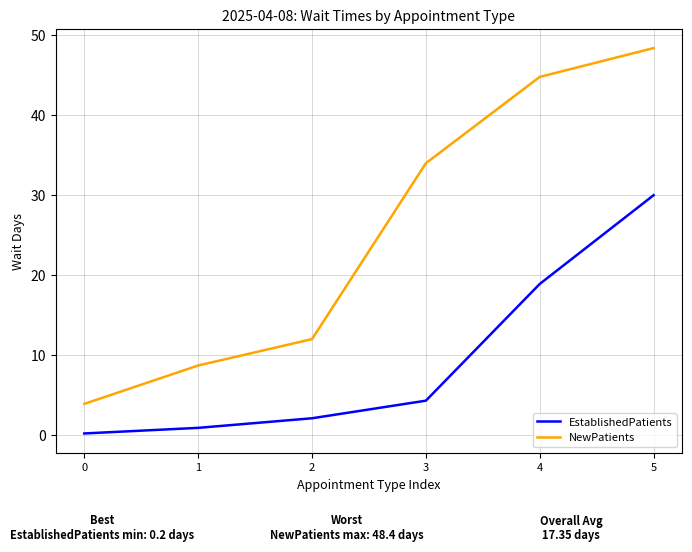

True or false: NewPatients and EstablishedPatients cross at least once.

False